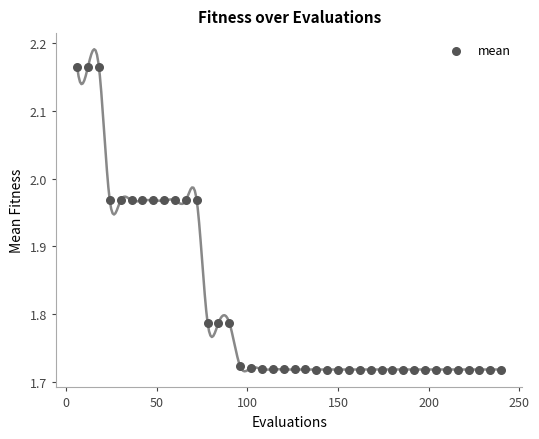

What is the range of X values (max minus min)?

234.0